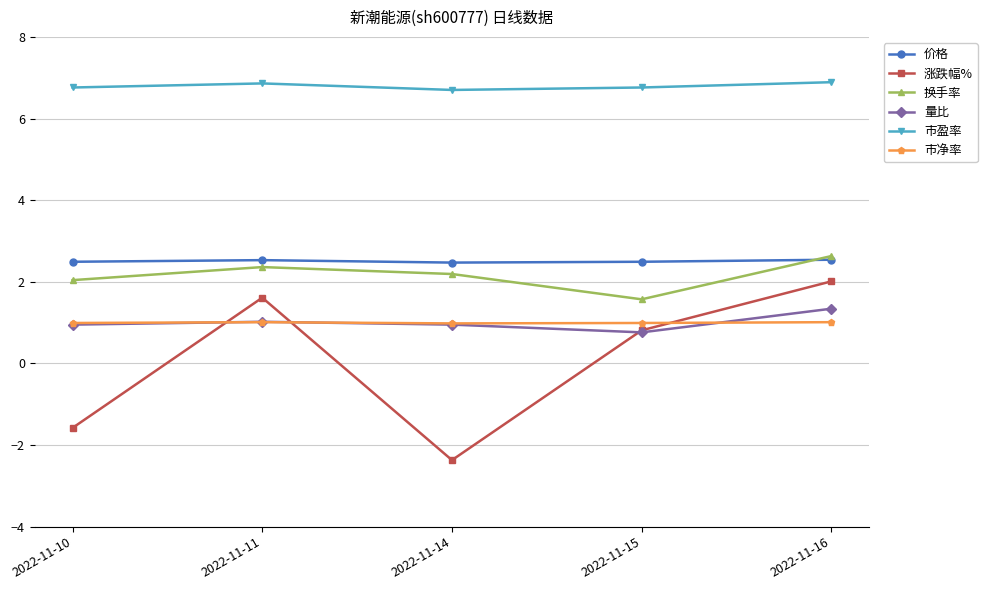

True or false: 量比 has more than 1 points higher than both neighbors.

False